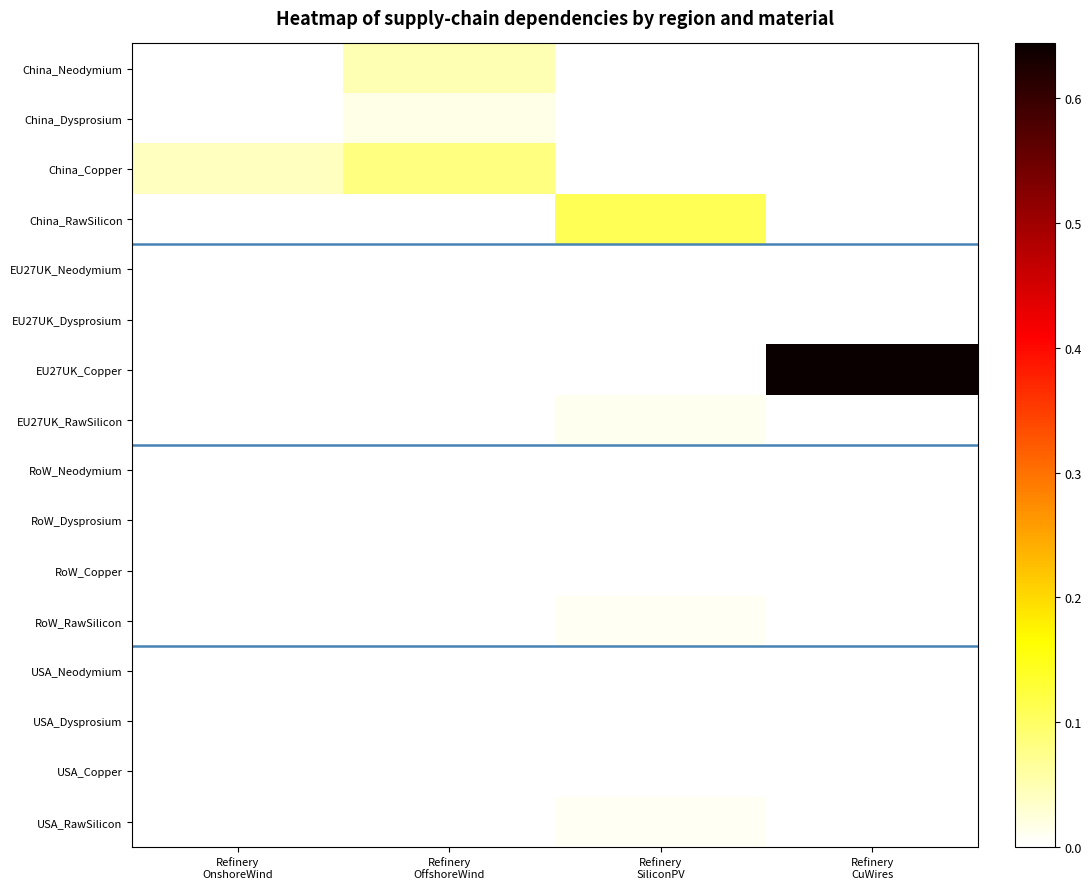

Which category has the lowest value across all series?

Refinery
OnshoreWind